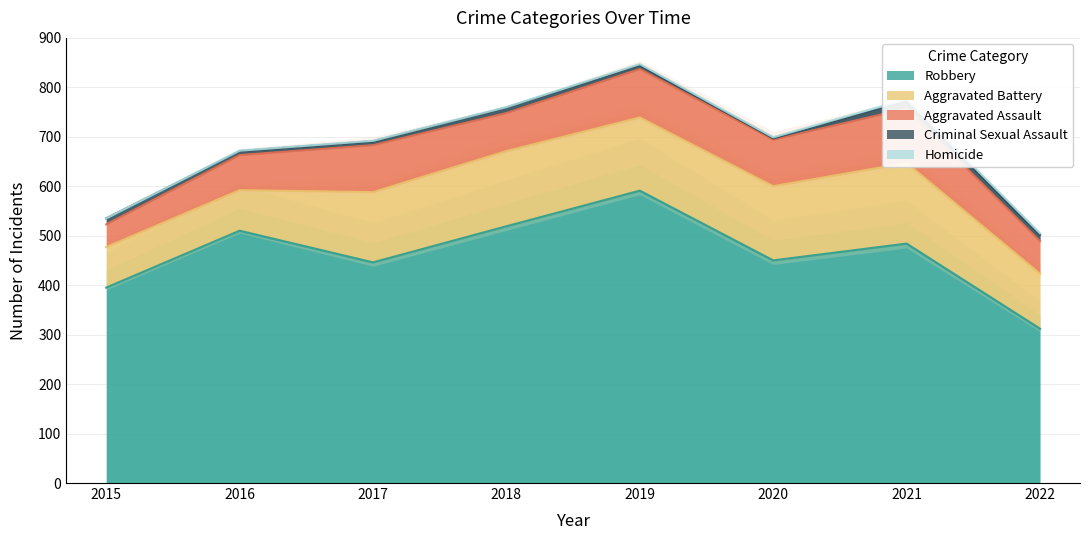

How many lines are shown in the chart?

5